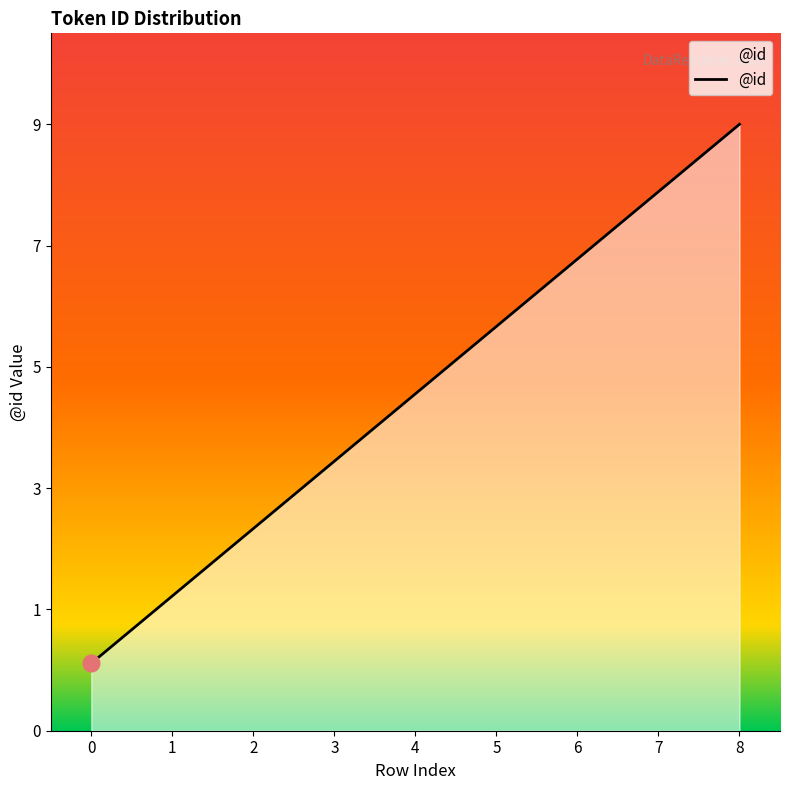

What is the value of the 7th point from the left?

7